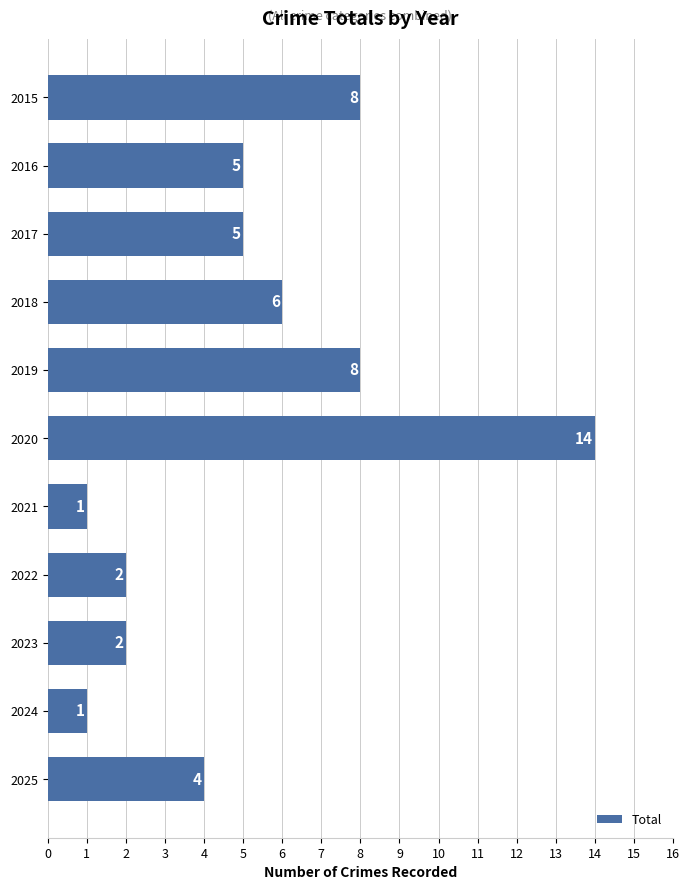

How many values are below 5?

5